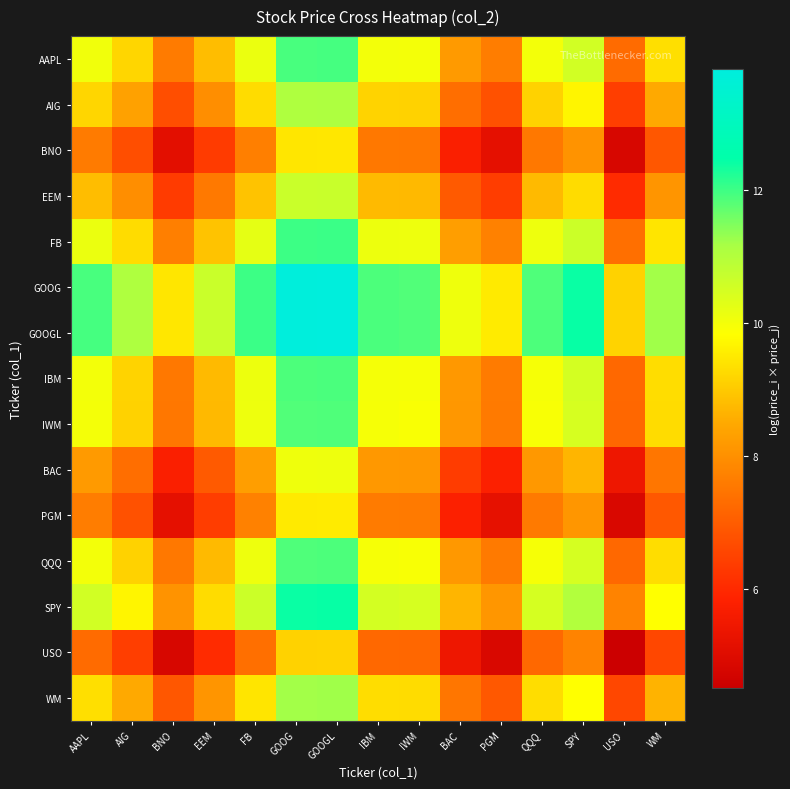

How many data points does each series have?

15